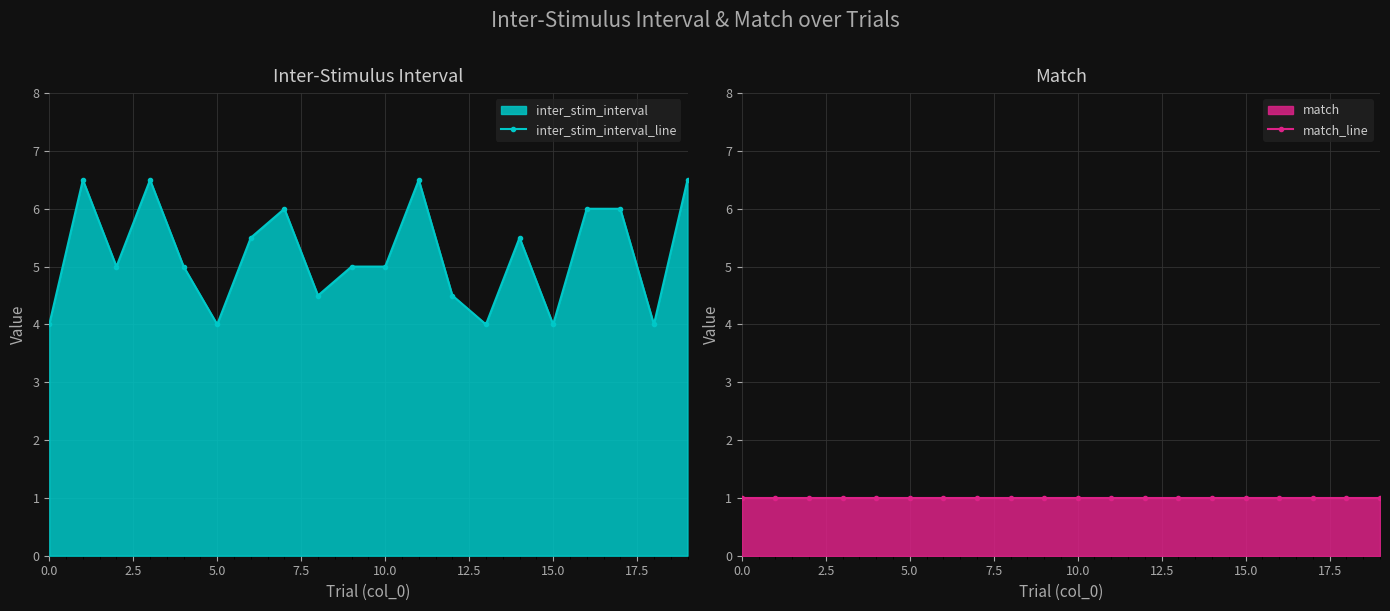

True or false: inter_stim_interval_line has more than 1 points higher than both neighbors.

True